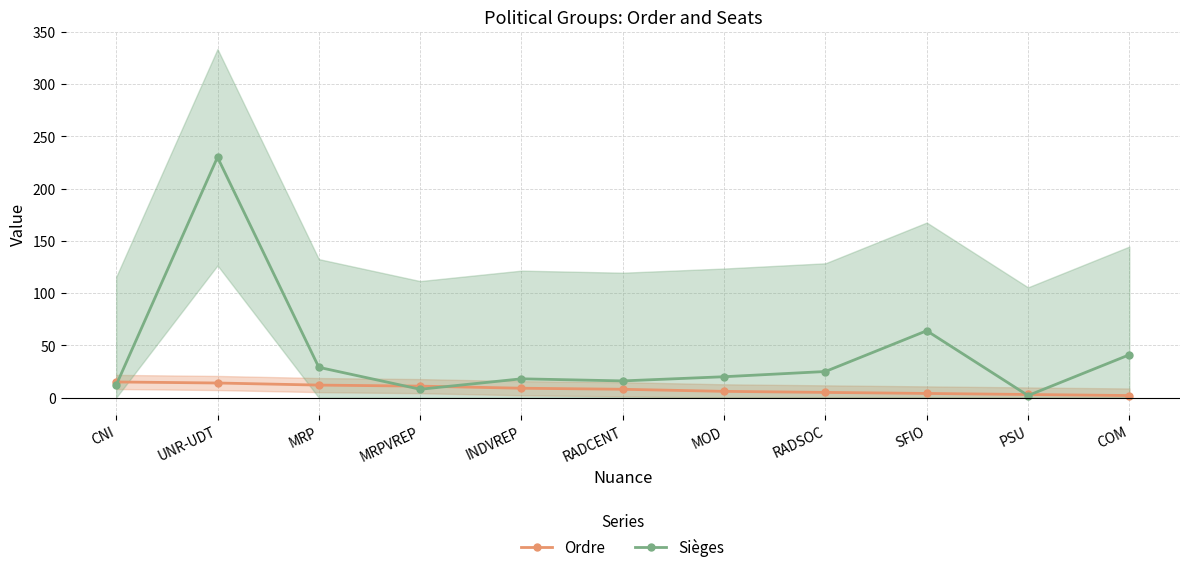

How many intersections are there between Ordre and Sièges?

5